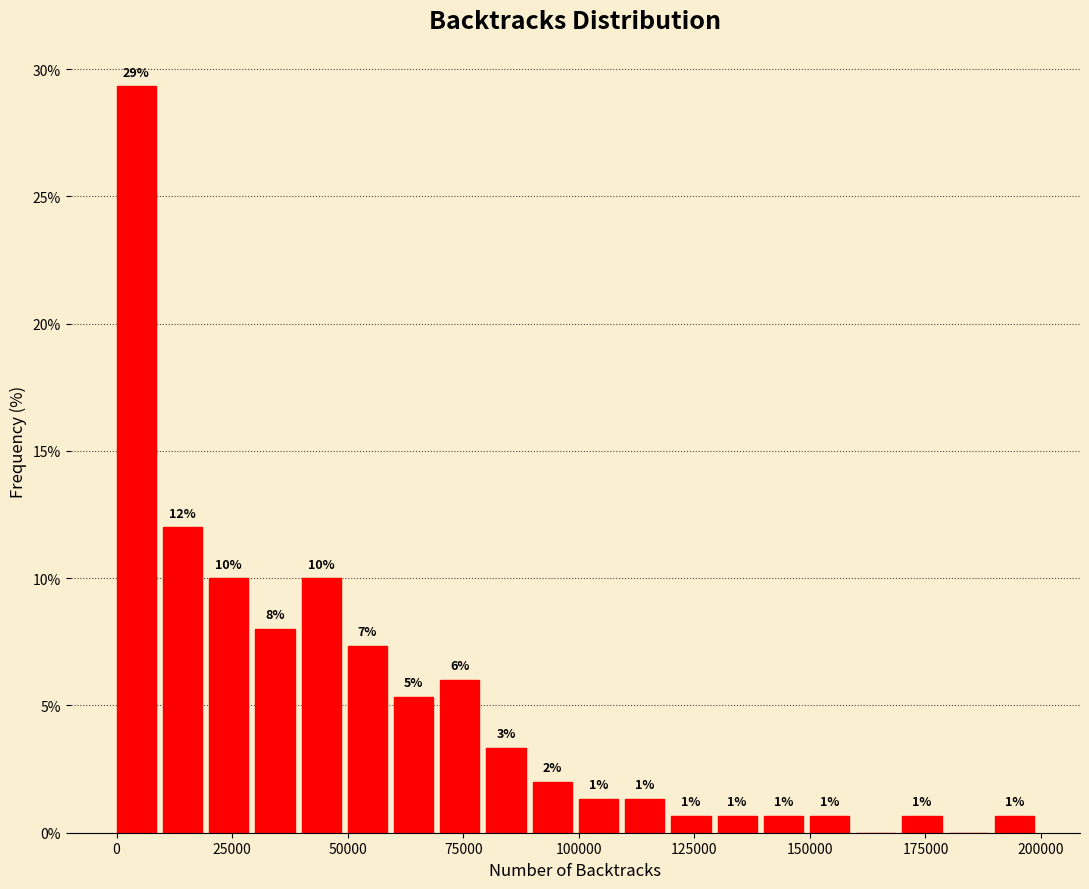

Around what value on the x-axis is the tallest bar? Give the approximate position of its centre, as read against the axis.

5000